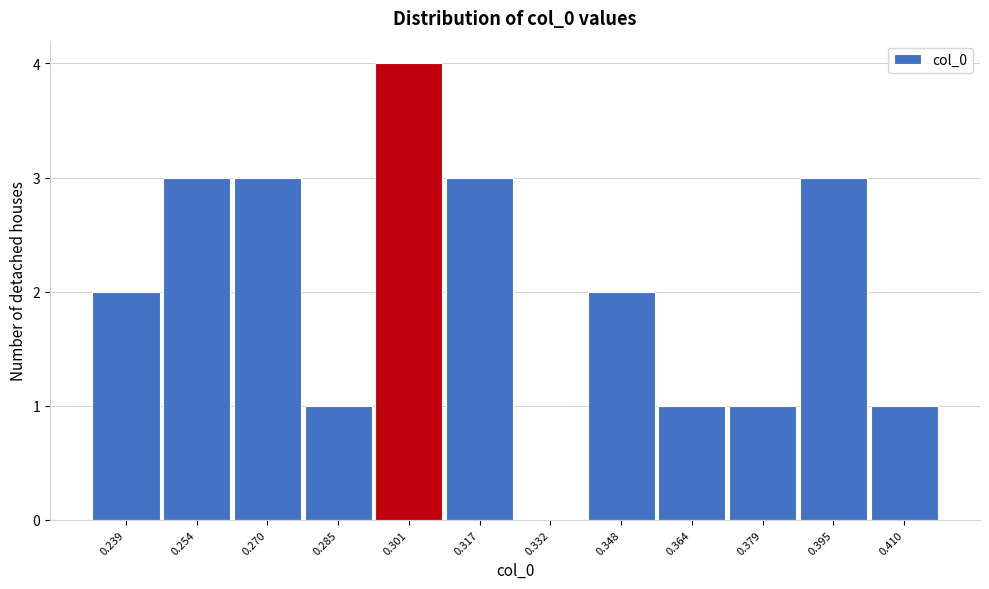

Reading left to right, transcribe all the data shown in this chart.

0.239=2	0.254=3	0.270=3	0.285=1	0.301=4	0.317=3	0.332=0	0.348=2	0.364=1	0.379=1	0.395=3	0.410=1